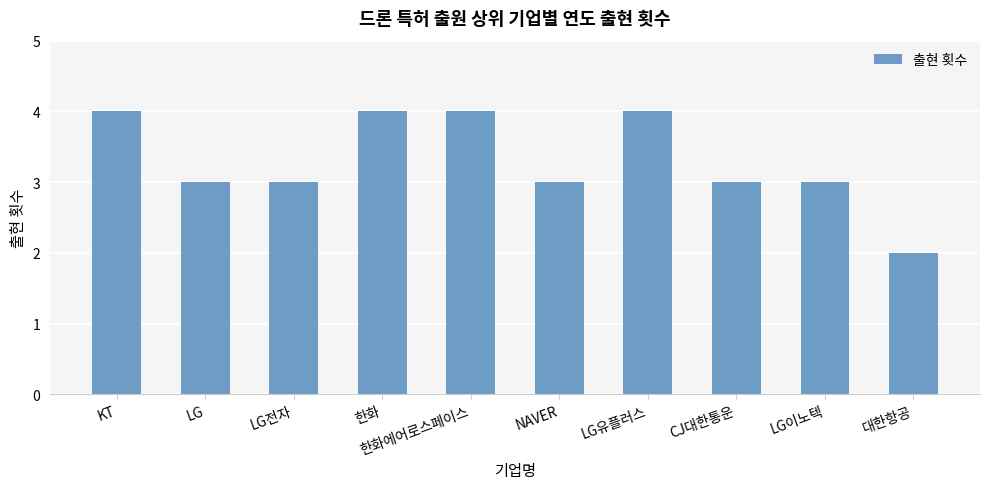

Reading left to right, transcribe all the data shown in this chart.

KT=4	LG=3	LG전자=3	한화=4	한화에어로스페이스=4	NAVER=3	LG유플러스=4	CJ대한통운=3	LG이노텍=3	대한항공=2